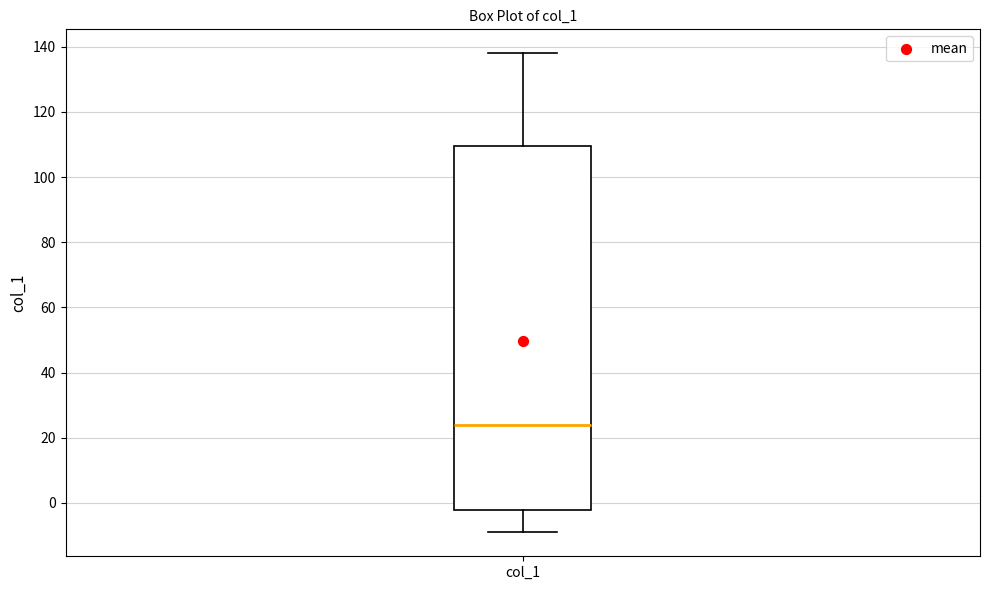

Transcribe this box plot: give where the median line is, the range the box spans, and where the two whiskers end, as read against the y-axis. The values are not printed on the chart, so give them approximately, as read against the axis.

median 24, box -2 to 110, whiskers -8 to 138